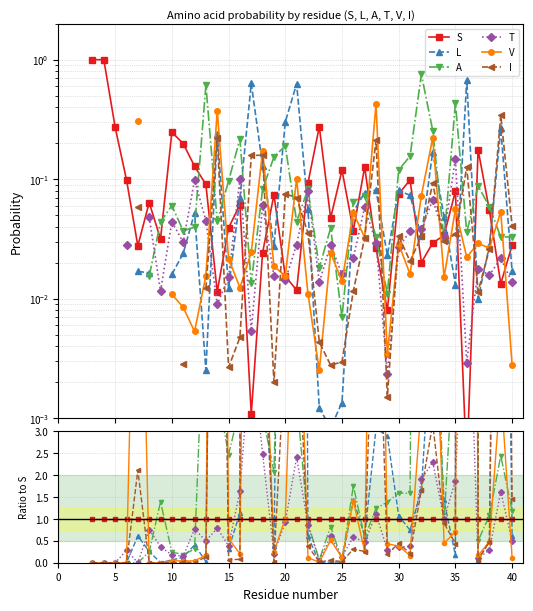

In A, how many points are lower than both neighbors (excluding endpoints)?

9